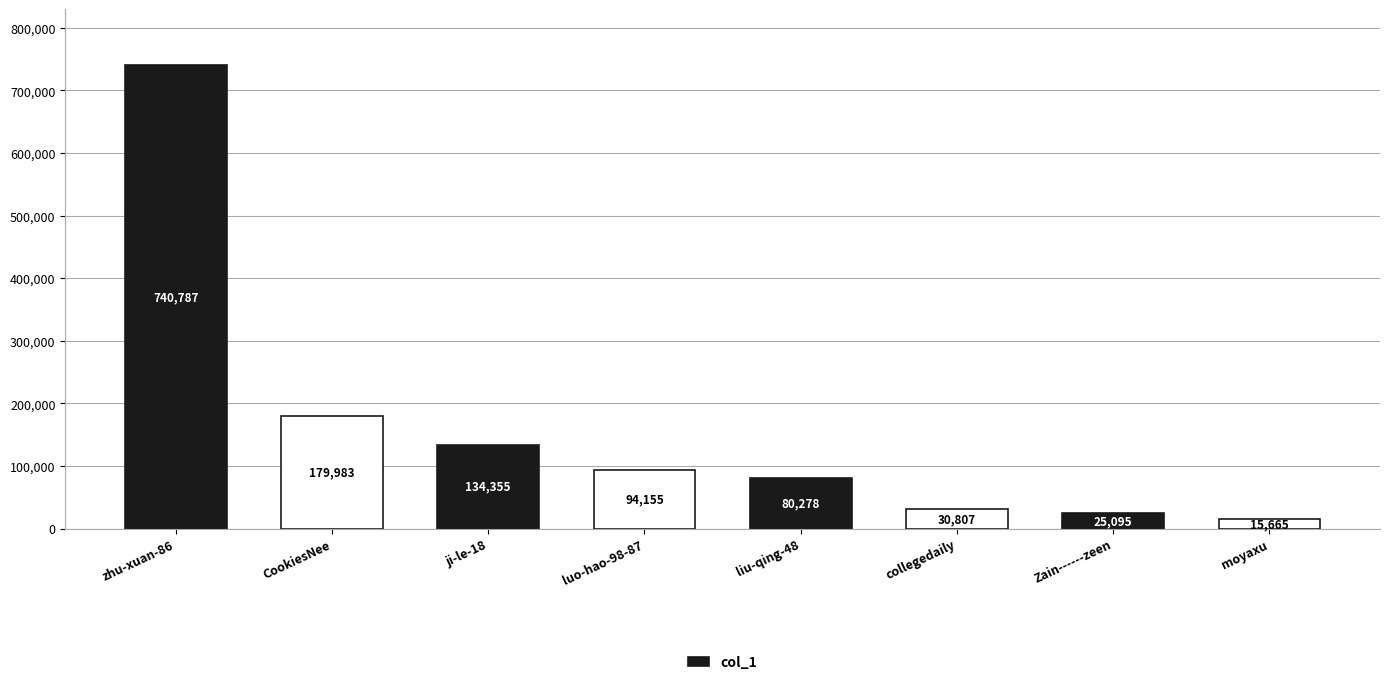

Which label corresponds to the smallest value in the chart?

moyaxu